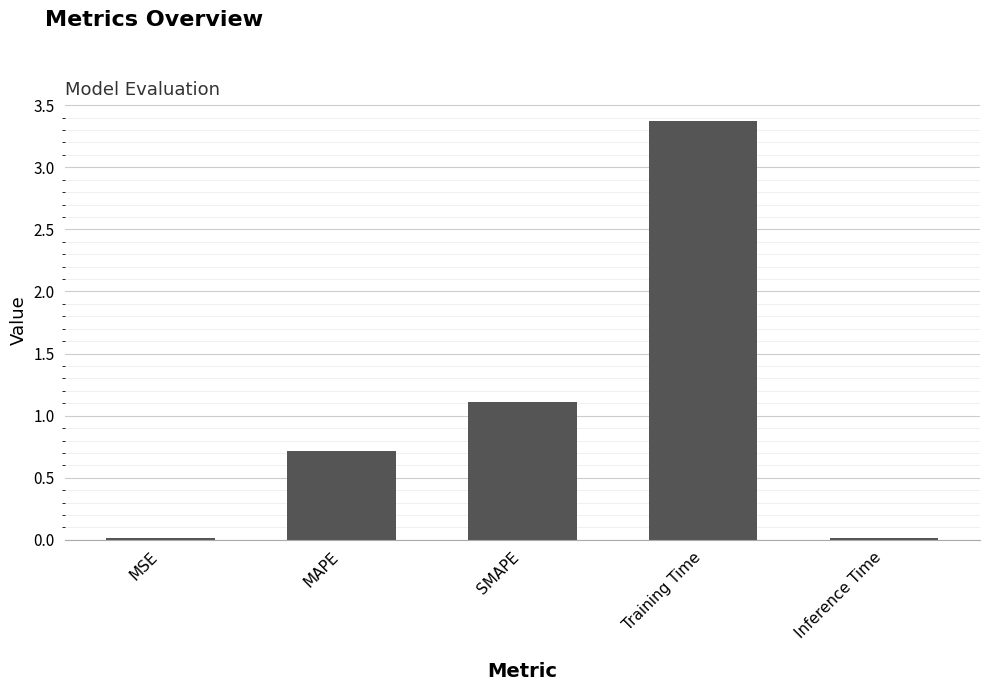

What is the maximum value shown in the chart?

3.4